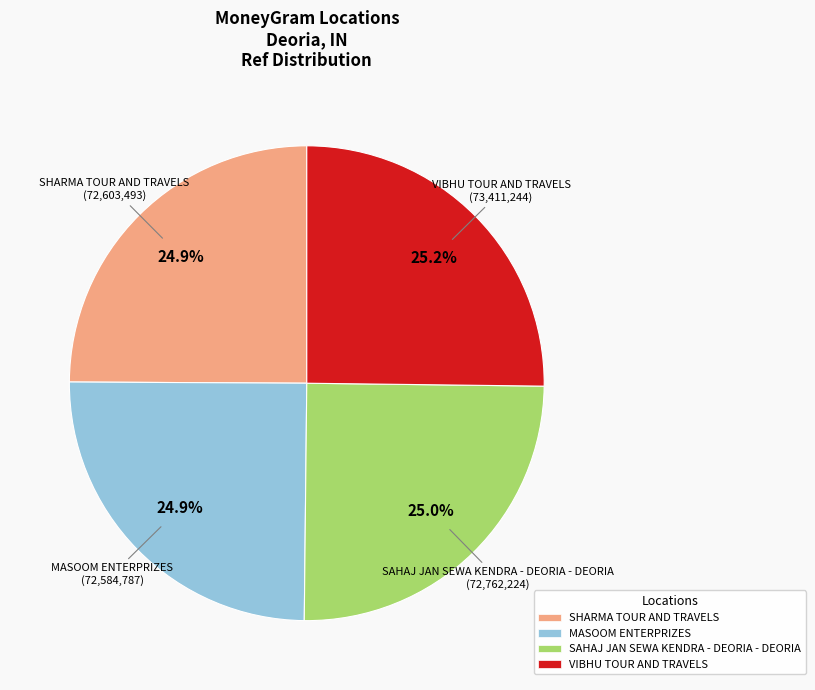

Is VIBHU TOUR AND TRAVELS the majority of the pie?

No